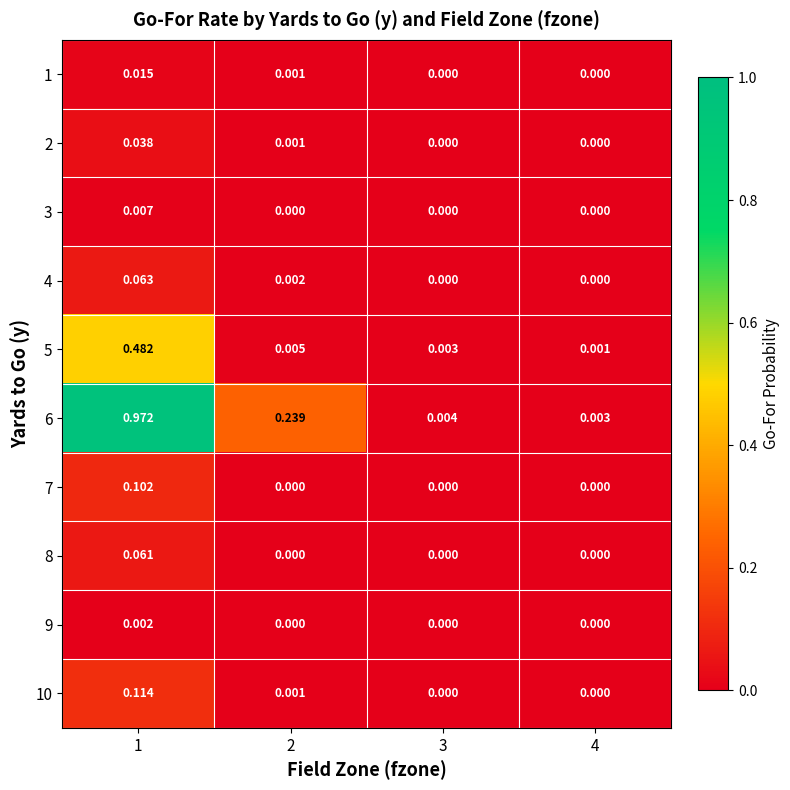

How many data points does each series have?

4